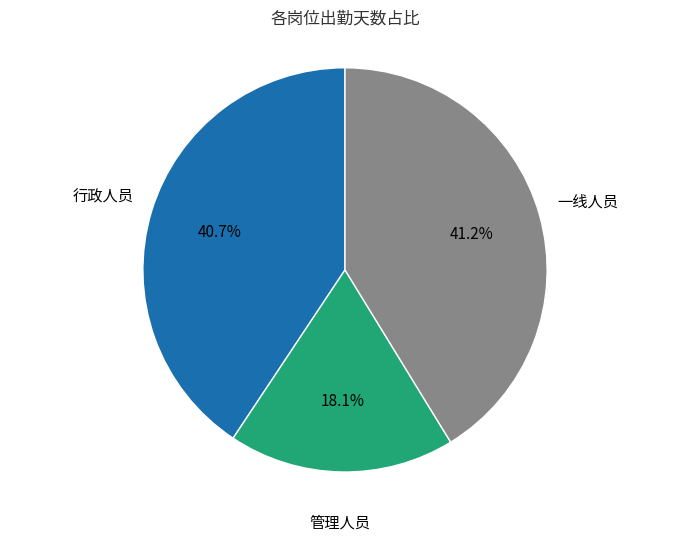

Does any single category account for the majority?

No